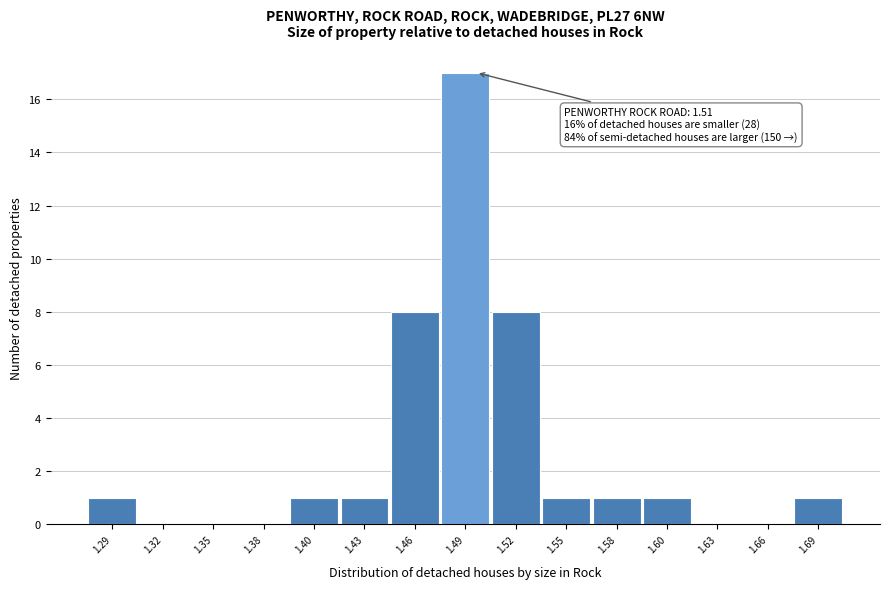

Reading left to right, what are all the values shown in this chart?

1.29=1	1.32=0	1.35=0	1.38=0	1.40=1	1.43=1	1.46=8	1.49=17	1.52=8	1.55=1	1.58=1	1.60=1	1.63=0	1.66=0	1.69=1